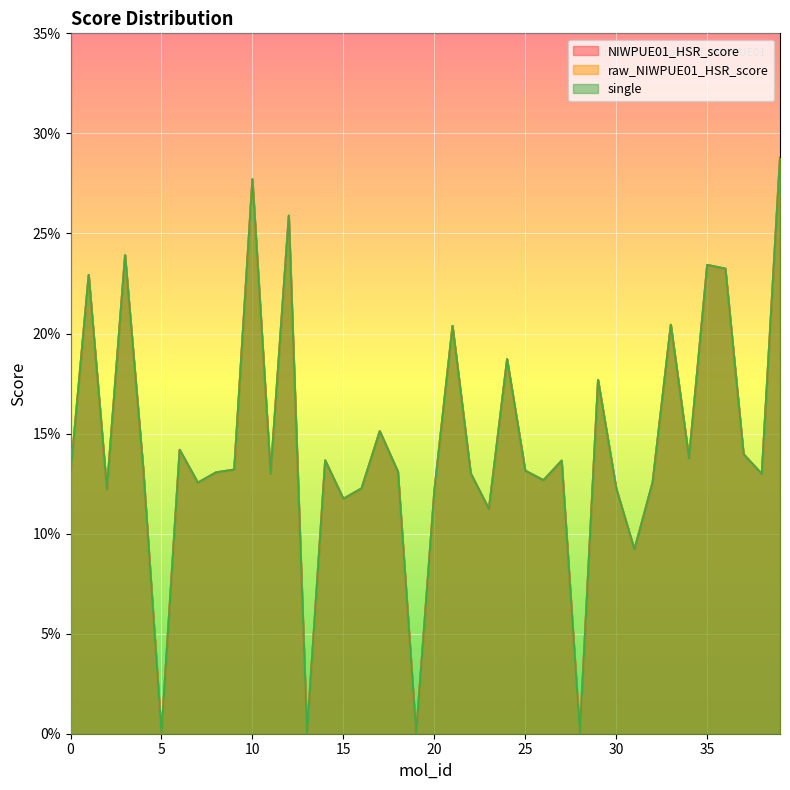

Reading left to right, list all the values displayed in this chart.

NIWPUE01_HSR_score: 0.1	0.2	0.1	0.2	0.1	0.0	0.1	0.1	0.1	0.1	0.3	0.1	0.3	0.0	0.1	0.1	0.1	0.2	0.1	0.0	0.1	0.2	0.1	0.1	0.2	0.1	0.1	0.1	0.0	0.2	0.1	0.1	0.1	0.2	0.1	0.2	0.2	0.1	0.1	0.3
raw_NIWPUE01_HSR_score: 0.1	0.2	0.1	0.2	0.1	0.0	0.1	0.1	0.1	0.1	0.3	0.1	0.3	0.0	0.1	0.1	0.1	0.2	0.1	0.0	0.1	0.2	0.1	0.1	0.2	0.1	0.1	0.1	0.0	0.2	0.1	0.1	0.1	0.2	0.1	0.2	0.2	0.1	0.1	0.3
single: 0.1	0.2	0.1	0.2	0.1	0.0	0.1	0.1	0.1	0.1	0.3	0.1	0.3	0.0	0.1	0.1	0.1	0.2	0.1	0.0	0.1	0.2	0.1	0.1	0.2	0.1	0.1	0.1	0.0	0.2	0.1	0.1	0.1	0.2	0.1	0.2	0.2	0.1	0.1	0.3